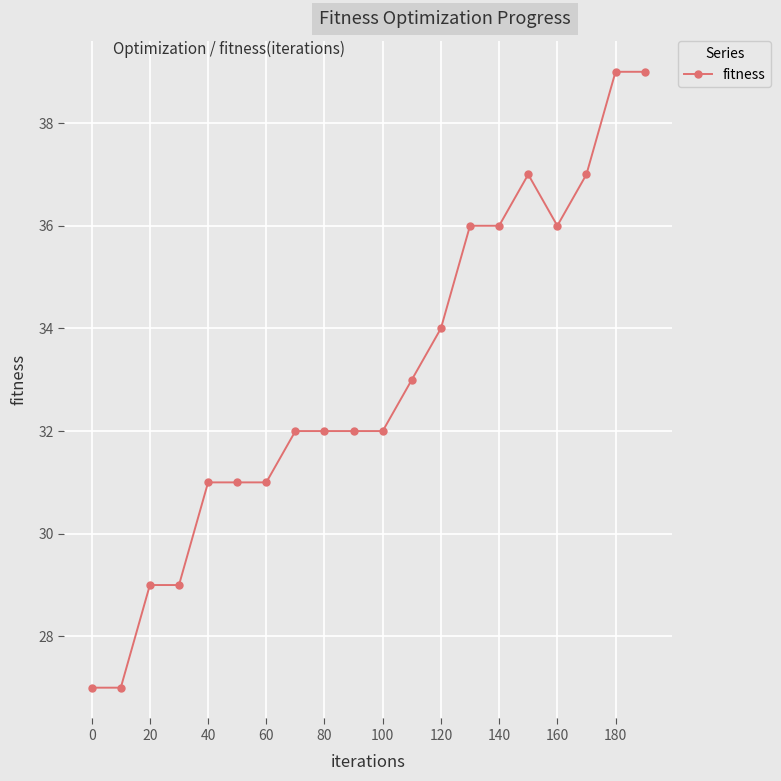

What is the value of the 1st point from the left?

27